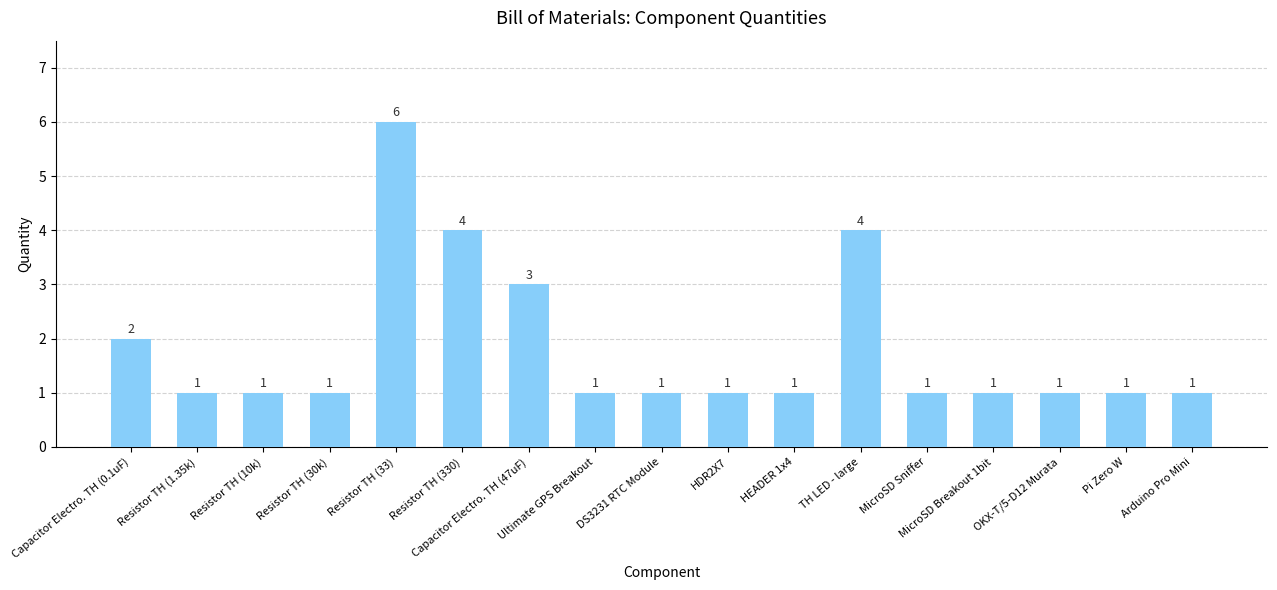

What position from the left is MicroSD Breakout 1bit?

14